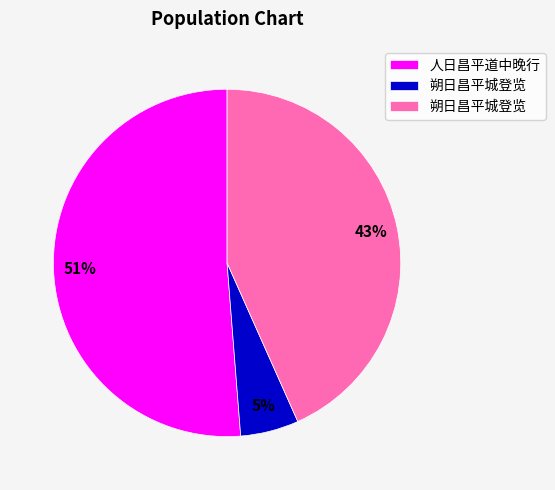

To the nearest percent, what is the average slice percentage?

33%